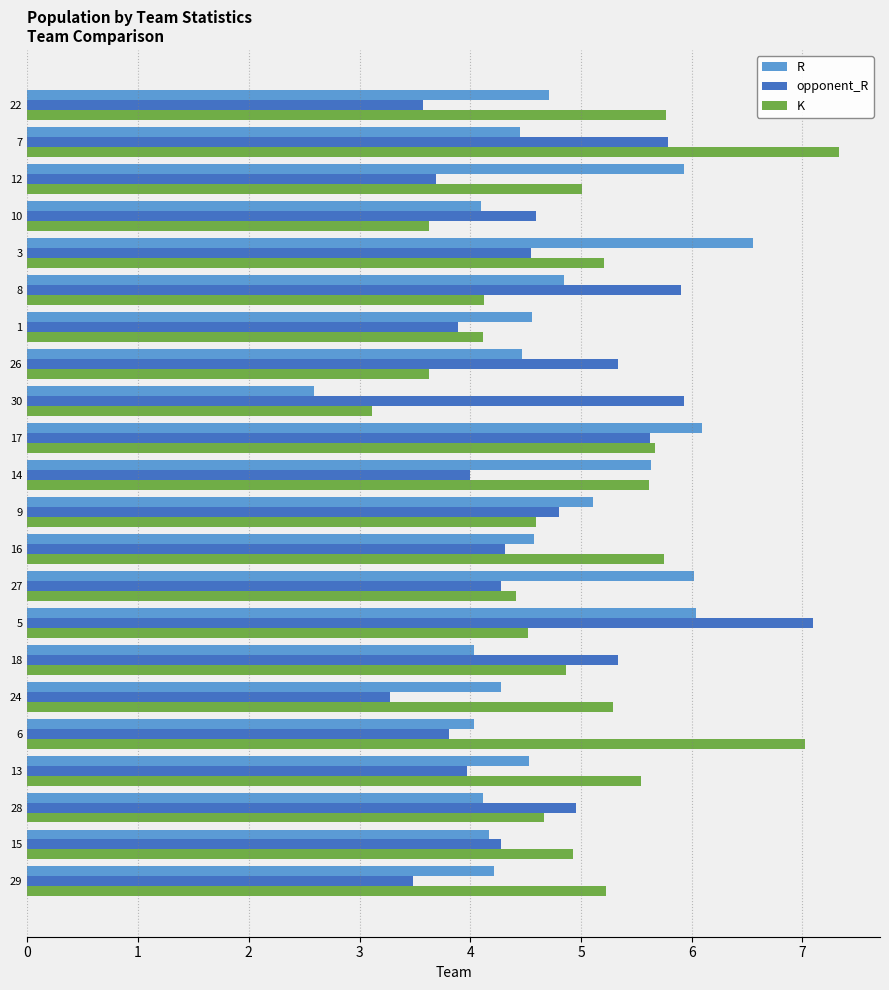

Is the value of R at 26 greater than the value of K at 6?

No